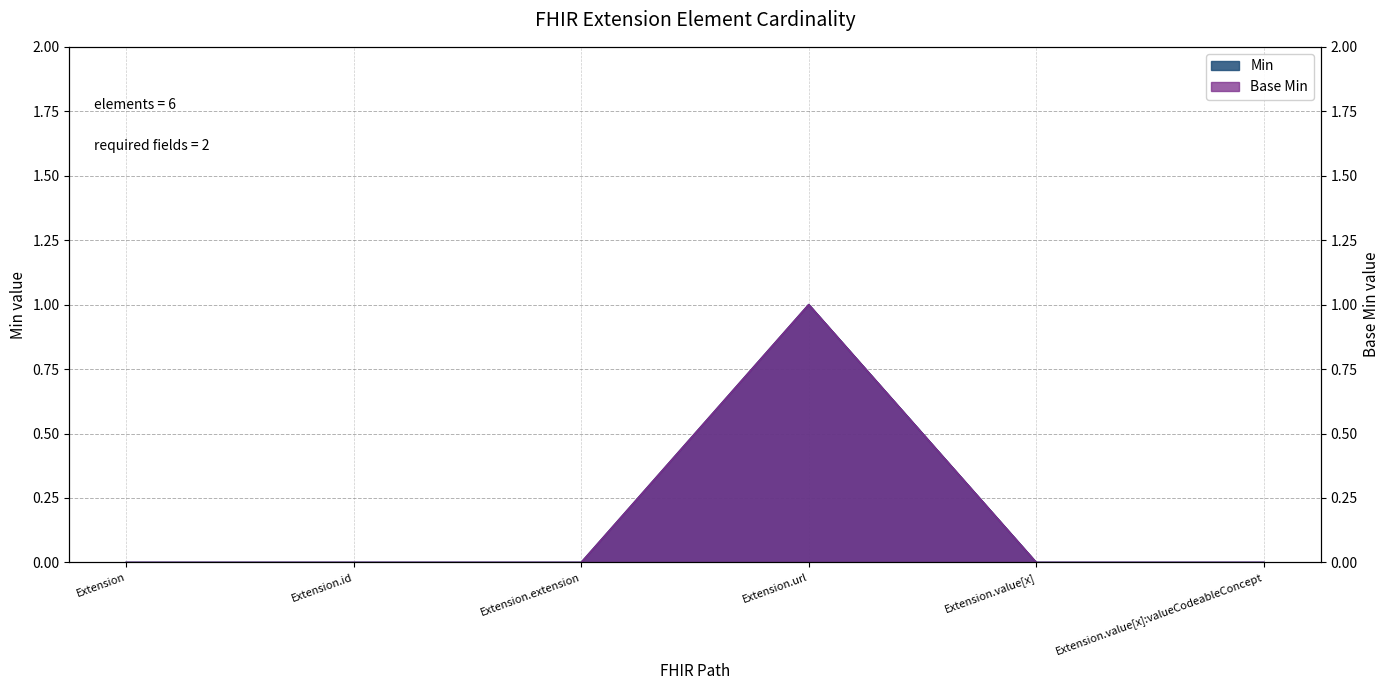

Rank the categories by Base Min value from highest to lowest.

Extension.url, Extension, Extension.id, Extension.extension, Extension.value[x], Extension.value[x]:valueCodeableConcept